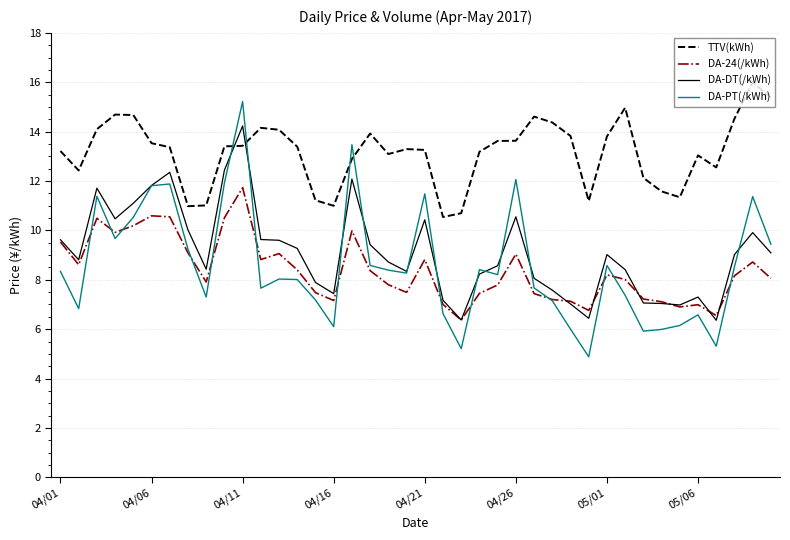

Rank the series by their maximum value, from lowest to highest.

DA-24(/kWh), DA-DT(/kWh), DA-PT(/kWh), TTV(kWh)